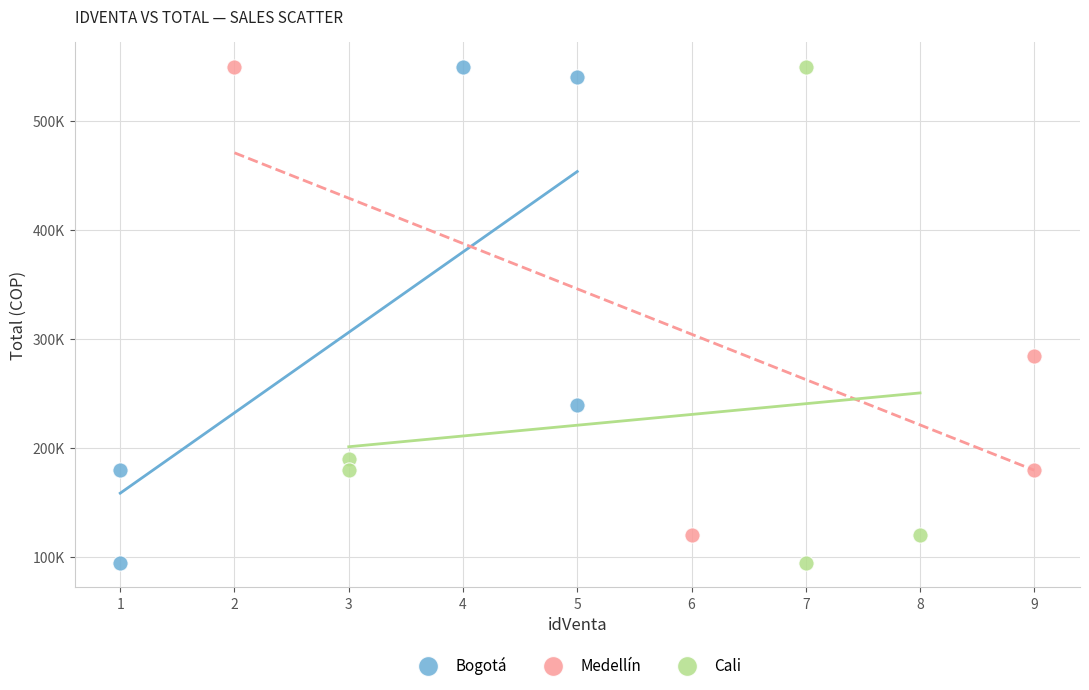

What are all the series names shown in the legend?

Bogotá, Medellín, Cali